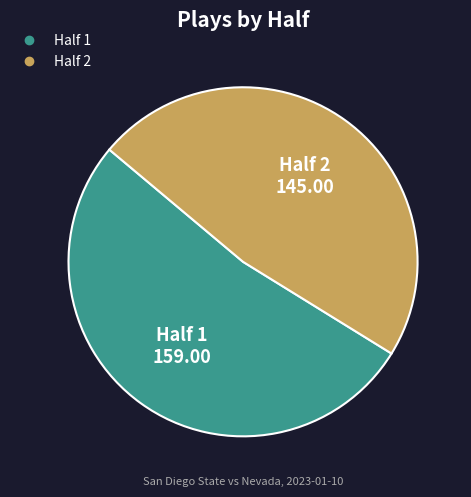

What is the ratio of the value at Half 2 to the value at Half 1?

0.9